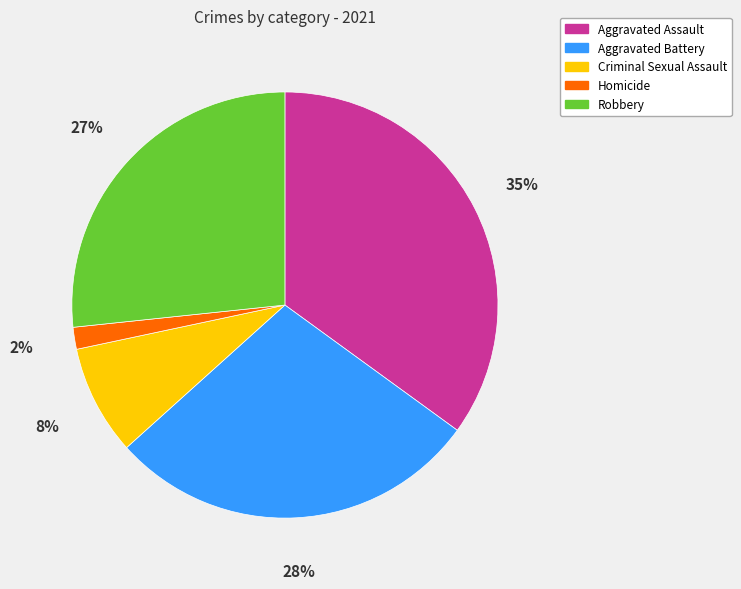

Which has a higher value, Robbery or Criminal Sexual Assault?

Robbery